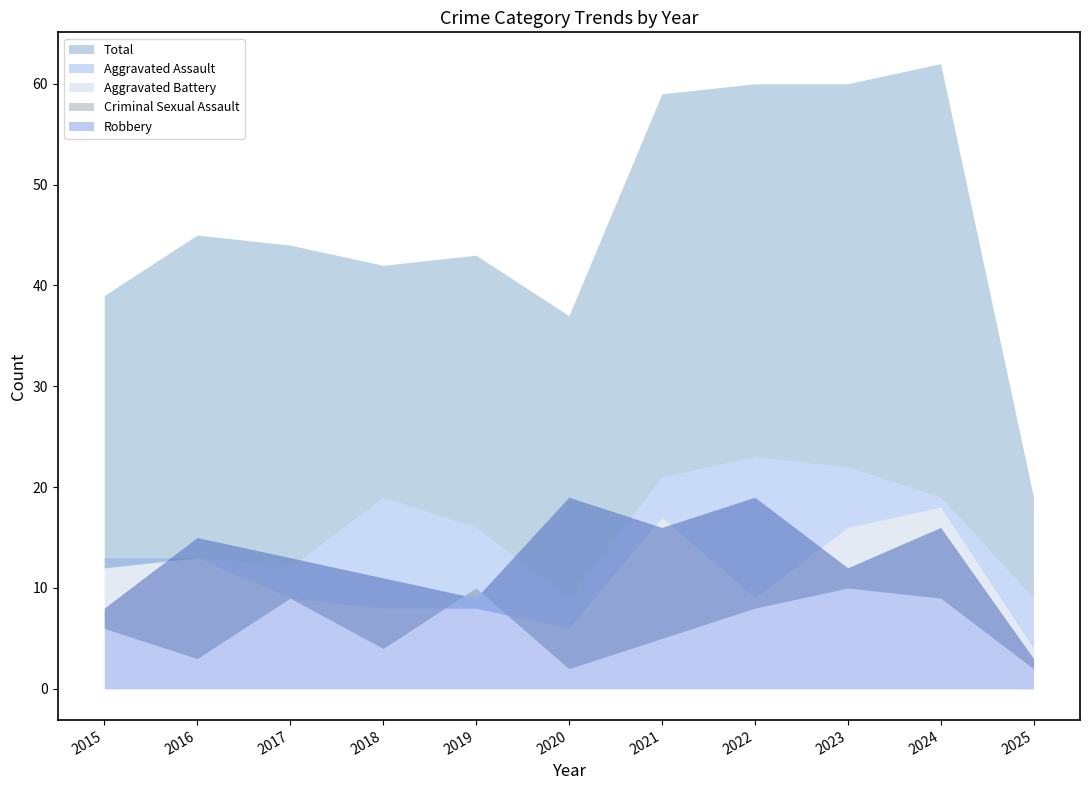

Which series has the largest total across all categories?

Total